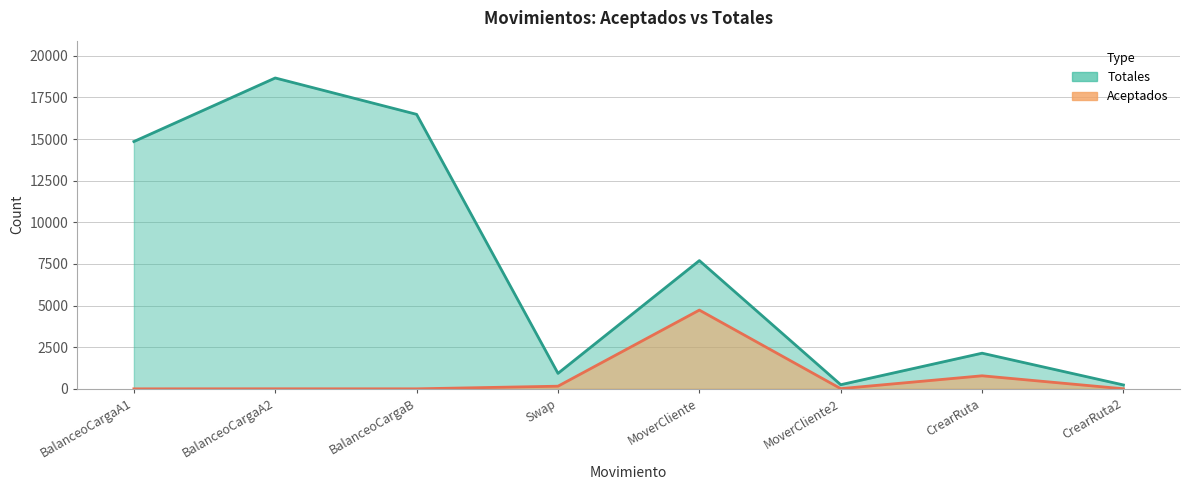

List the series in order of their overall mean, highest first.

Totales, Aceptados